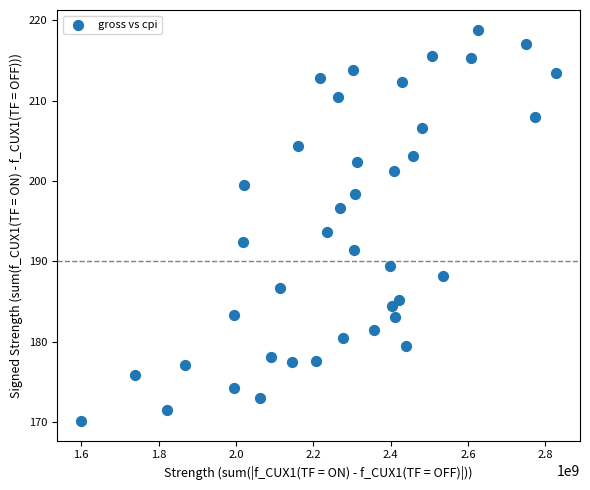

What is the range of X values (max minus min)?

1229244203.0